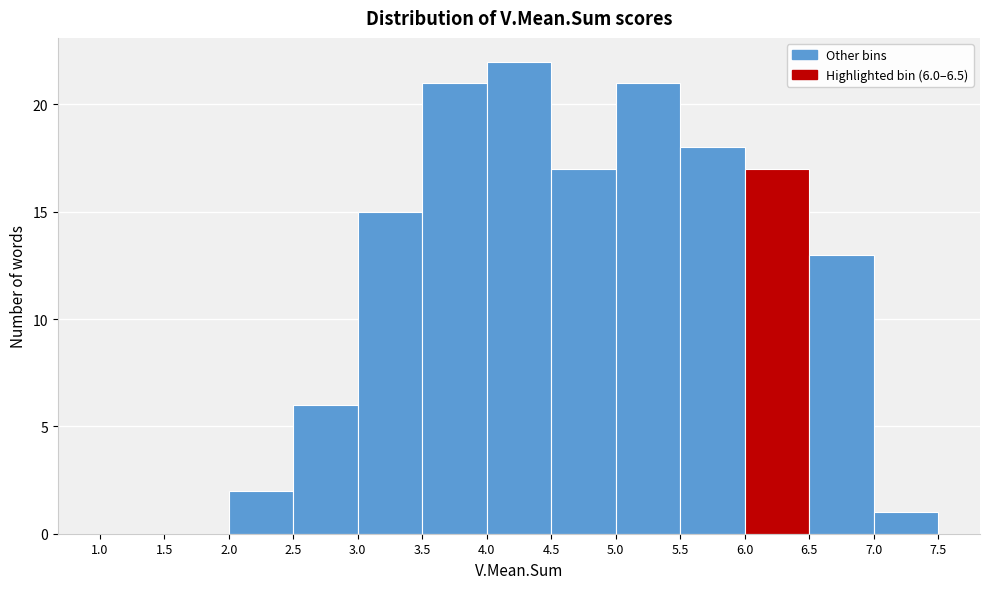

Over which range of the x-axis is the bar tallest?

4.0 to 4.5